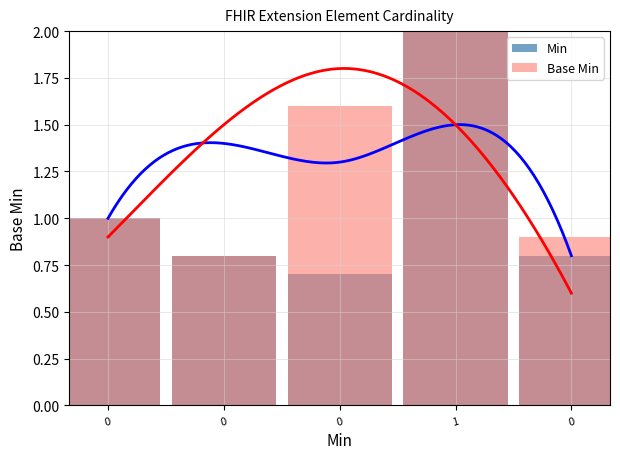

Count the Min values in the range 0 to 1.

4